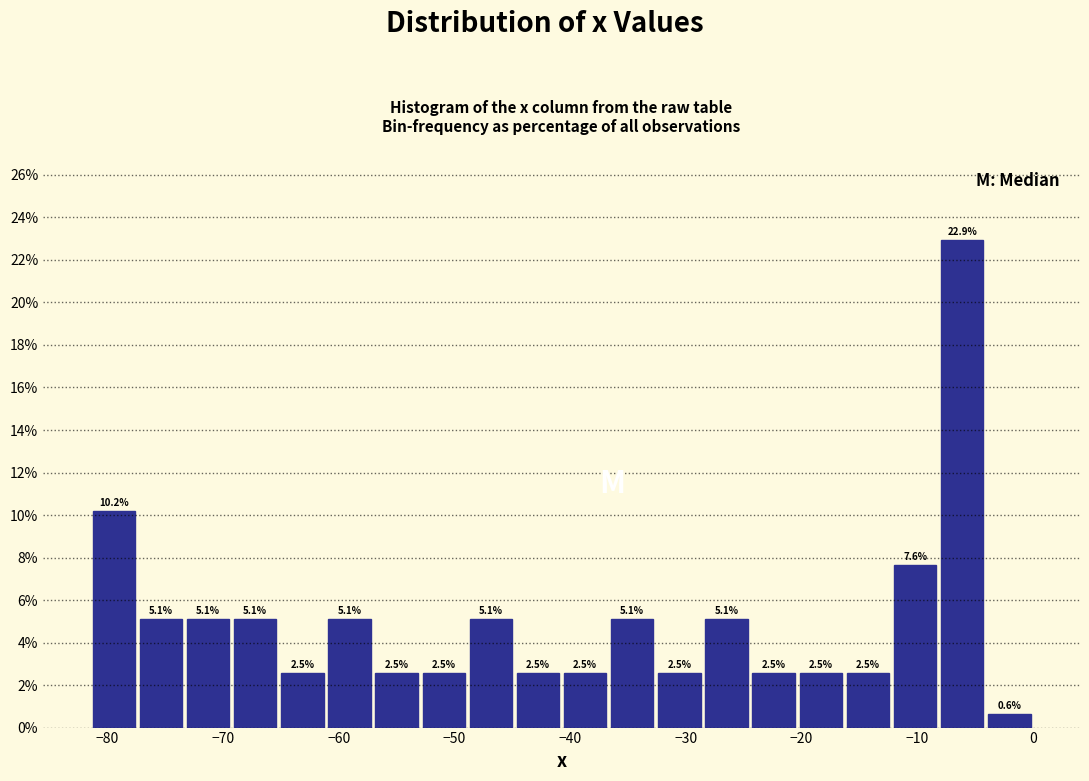

What is the height of the bar covering -33 to -29 on the x-axis? The bar edges are not printed on the chart, so give them approximately, as read against the axis.

2.5